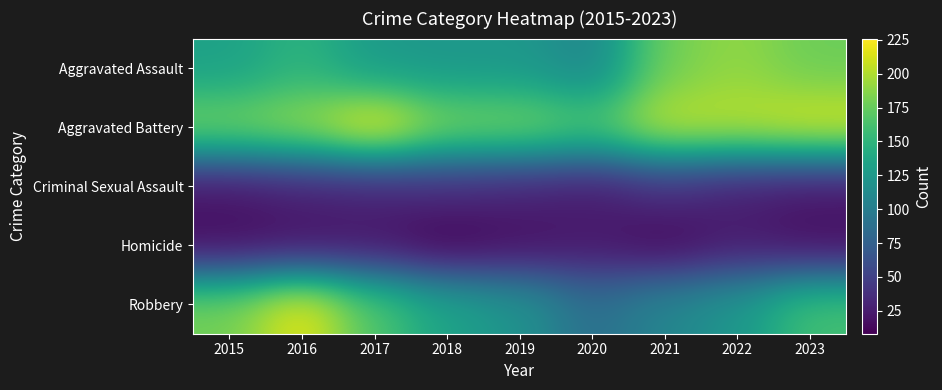

Between 2018 and 2021, which is larger?

2021